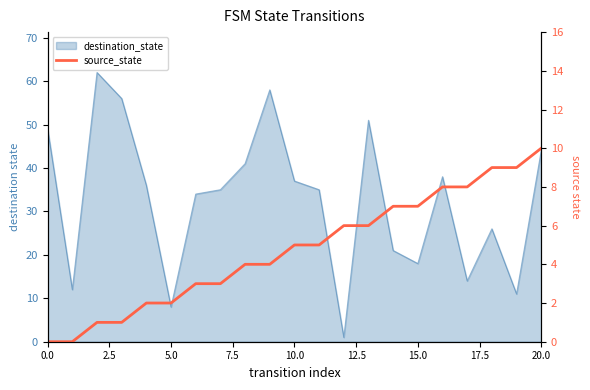

What is the change in value from 15.0 to 10?

+2